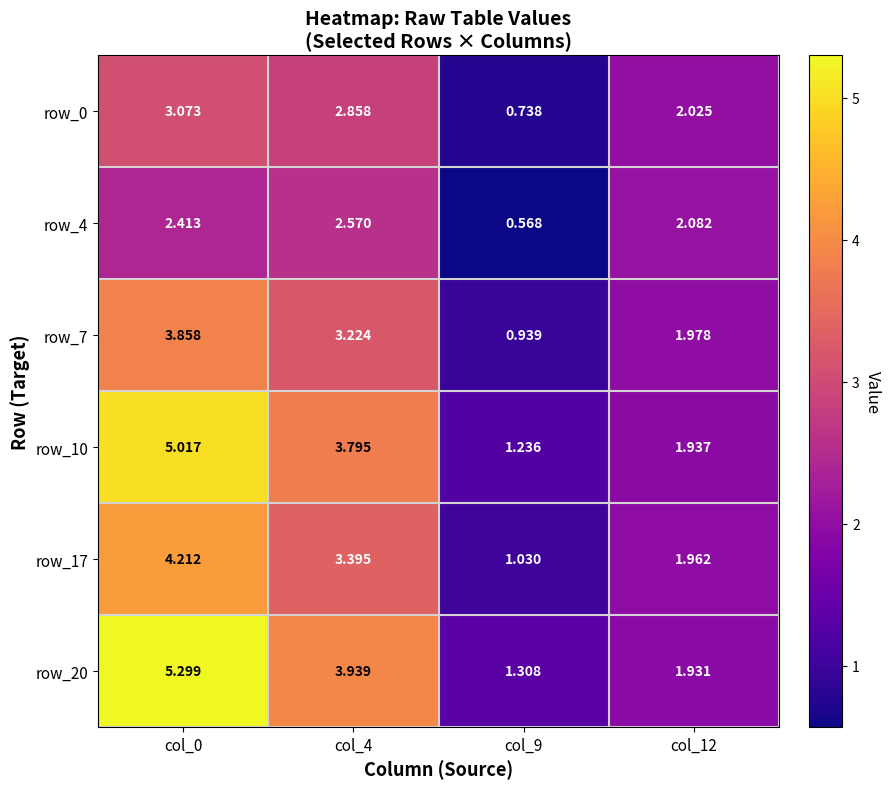

Is the value of row_0 at col_9 greater than the value of row_7 at col_9?

No